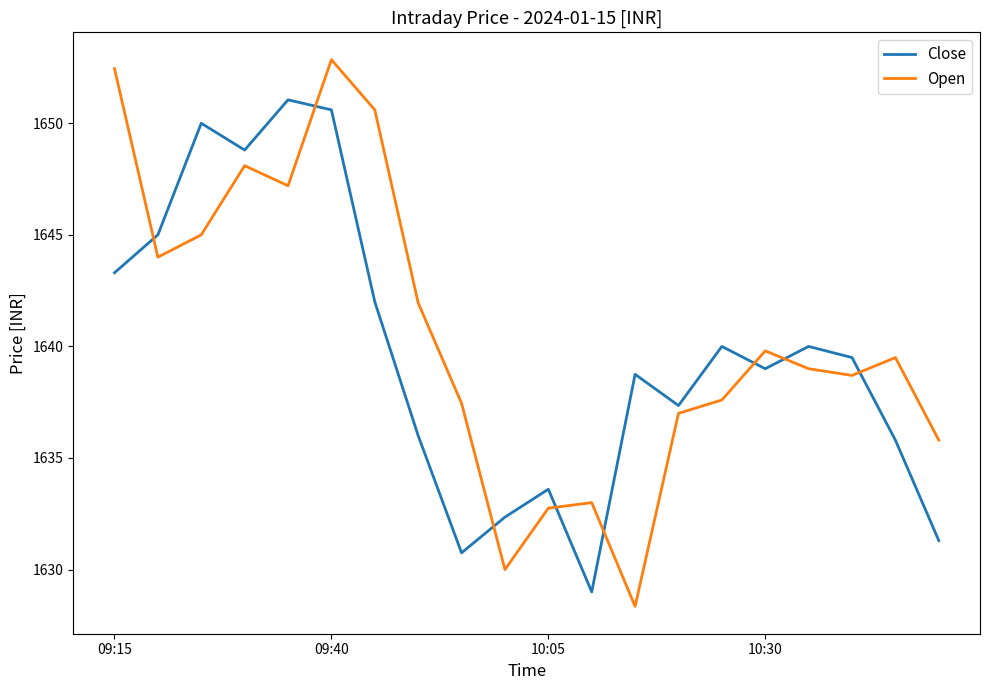

How many series are shown in this chart?

2